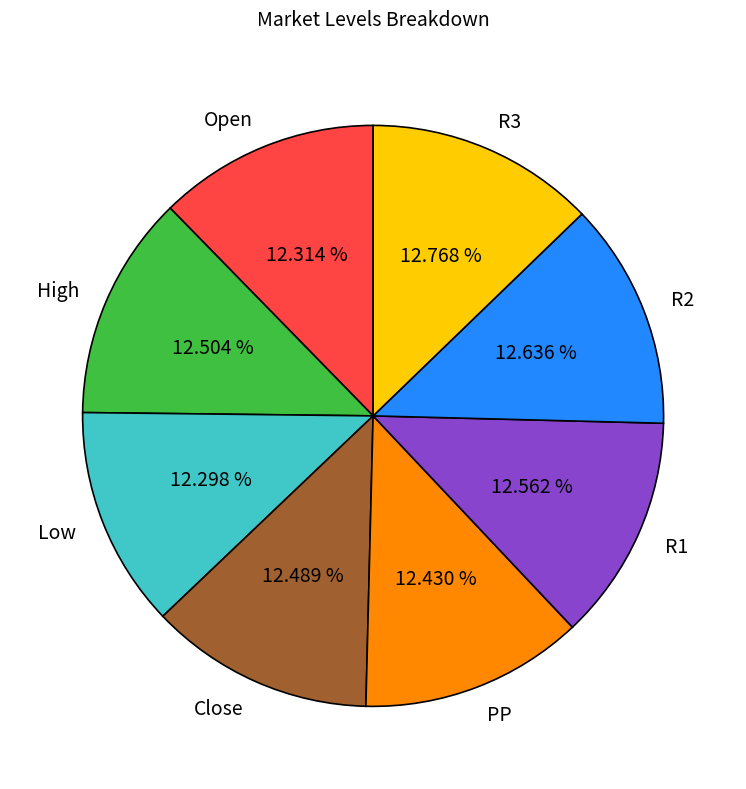

To the nearest percent, what percentage of the pie is Close?

12%